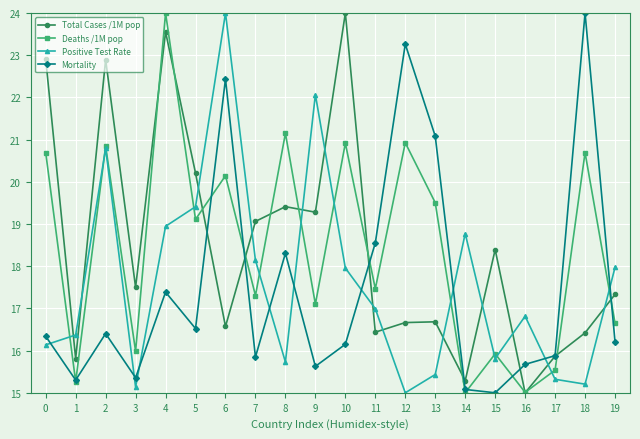

Is it true that Deaths /1M pop equals 32.8 at 12?

False